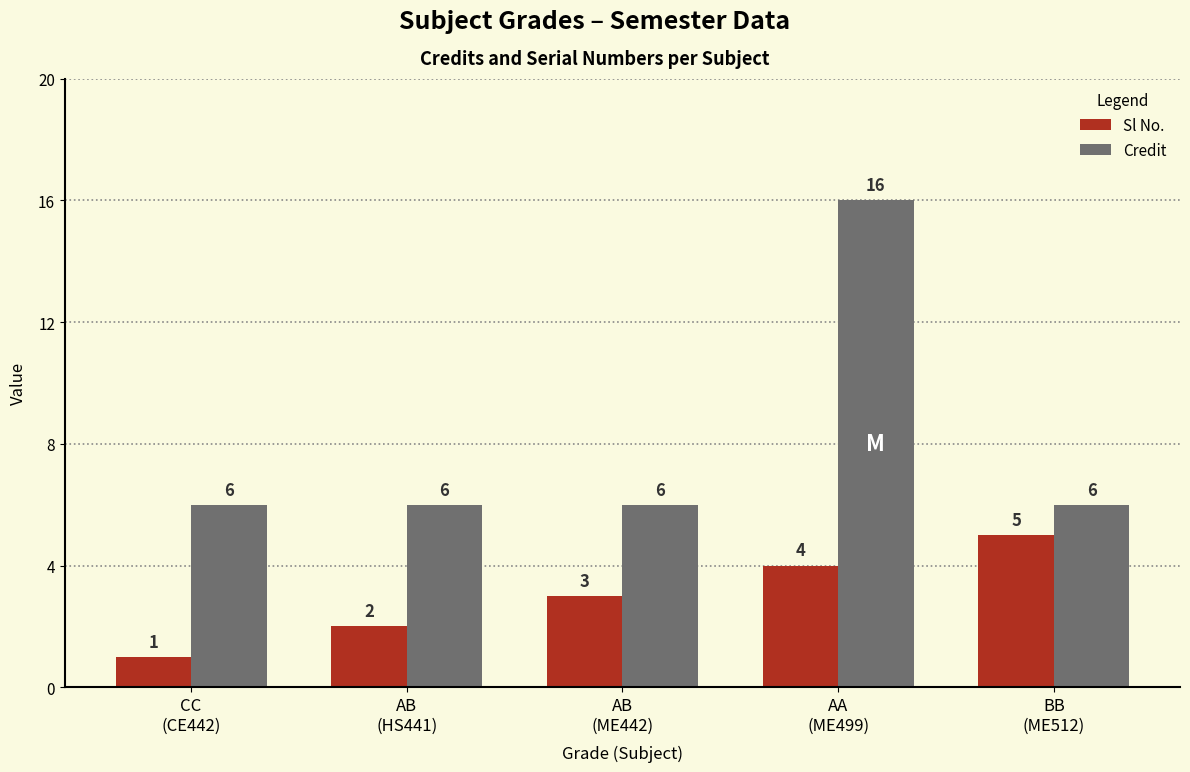

How many distinct data groups are displayed?

2